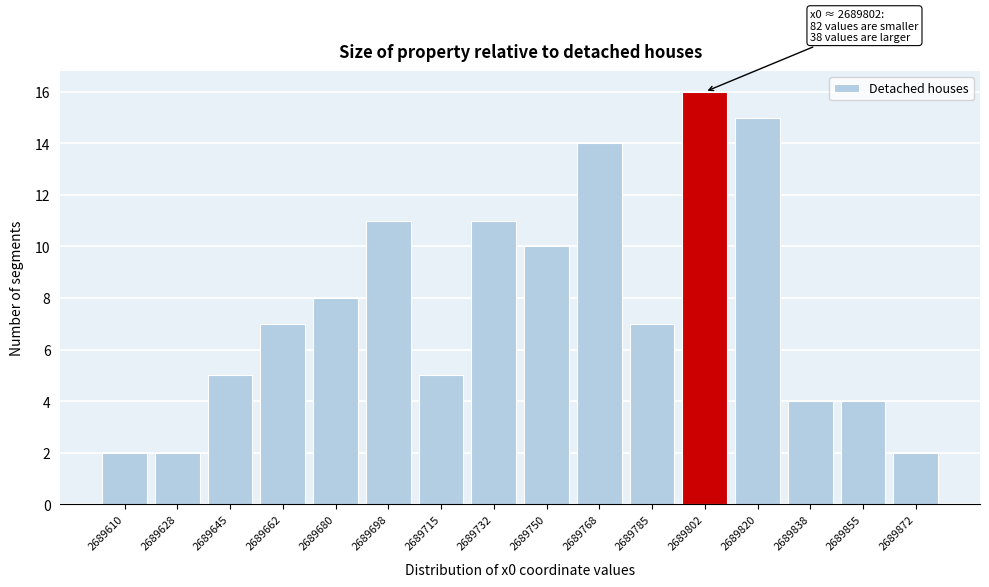

Reading left to right, what are all the values shown in this chart?

2689610=2	2689628=2	2689645=5	2689662=7	2689680=8	2689698=11	2689715=5	2689732=11	2689750=10	2689768=14	2689785=7	2689802=16	2689820=15	2689838=4	2689855=4	2689872=2